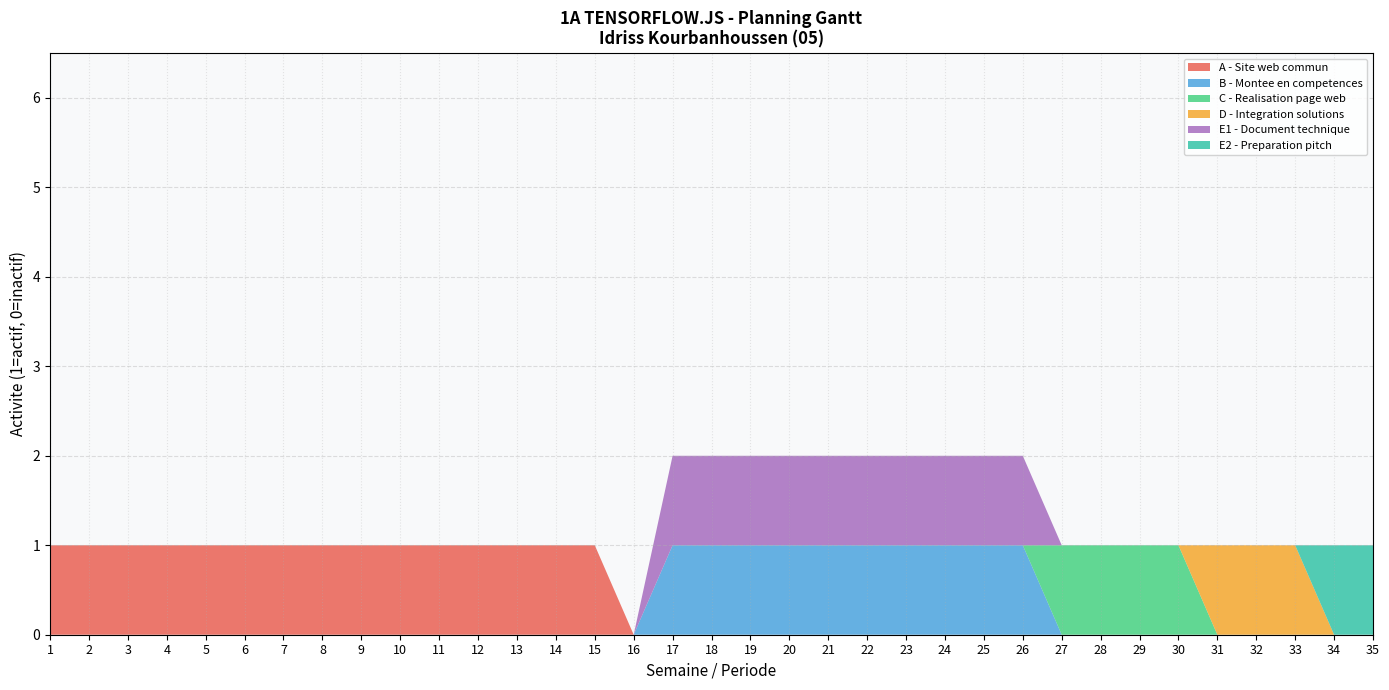

Reading left to right, extract all data points from this chart.

A - Site web commun: 1=1	2=1	3=1	4=1	5=1	6=1	7=1	8=1	9=1	10=1	11=1	12=1	13=1	14=1	15=1	16=0	17=0	18=0	19=0	20=0	21=0	22=0	23=0	24=0	25=0	26=0	27=0	28=0	29=0	30=0	31=0	32=0	33=0	34=0	35=0
B - Montee en competences: 1=0	2=0	3=0	4=0	5=0	6=0	7=0	8=0	9=0	10=0	11=0	12=0	13=0	14=0	15=0	16=0	17=1	18=1	19=1	20=1	21=1	22=1	23=1	24=1	25=1	26=1	27=0	28=0	29=0	30=0	31=0	32=0	33=0	34=0	35=0
C - Realisation page web: 1=0	2=0	3=0	4=0	5=0	6=0	7=0	8=0	9=0	10=0	11=0	12=0	13=0	14=0	15=0	16=0	17=0	18=0	19=0	20=0	21=0	22=0	23=0	24=0	25=0	26=0	27=1	28=1	29=1	30=1	31=0	32=0	33=0	34=0	35=0
D - Integration solutions: 1=0	2=0	3=0	4=0	5=0	6=0	7=0	8=0	9=0	10=0	11=0	12=0	13=0	14=0	15=0	16=0	17=0	18=0	19=0	20=0	21=0	22=0	23=0	24=0	25=0	26=0	27=0	28=0	29=0	30=0	31=1	32=1	33=1	34=0	35=0
E1 - Document technique: 1=0	2=0	3=0	4=0	5=0	6=0	7=0	8=0	9=0	10=0	11=0	12=0	13=0	14=0	15=0	16=0	17=1	18=1	19=1	20=1	21=1	22=1	23=1	24=1	25=1	26=1	27=0	28=0	29=0	30=0	31=0	32=0	33=0	34=0	35=0
E2 - Preparation pitch: 1=0	2=0	3=0	4=0	5=0	6=0	7=0	8=0	9=0	10=0	11=0	12=0	13=0	14=0	15=0	16=0	17=0	18=0	19=0	20=0	21=0	22=0	23=0	24=0	25=0	26=0	27=0	28=0	29=0	30=0	31=0	32=0	33=0	34=1	35=1